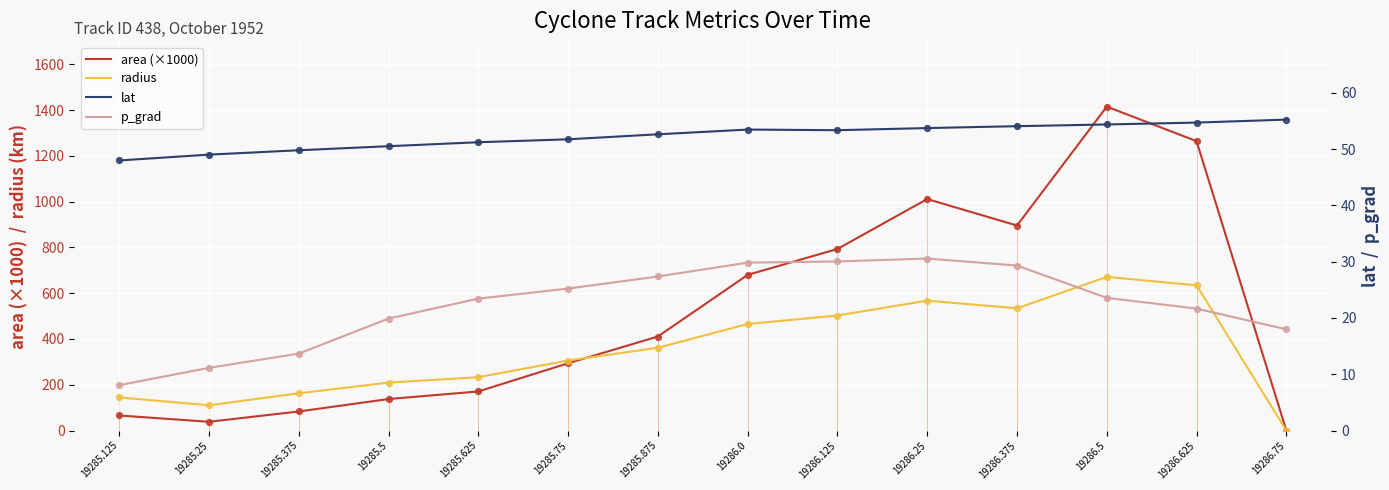

At how many categories does at least one series exceed 278?

8